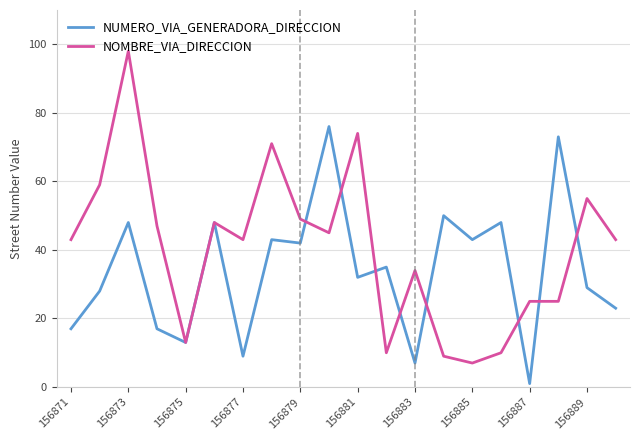

What is the lowest value of the NOMBRE_VIA_DIRECCION series?

7